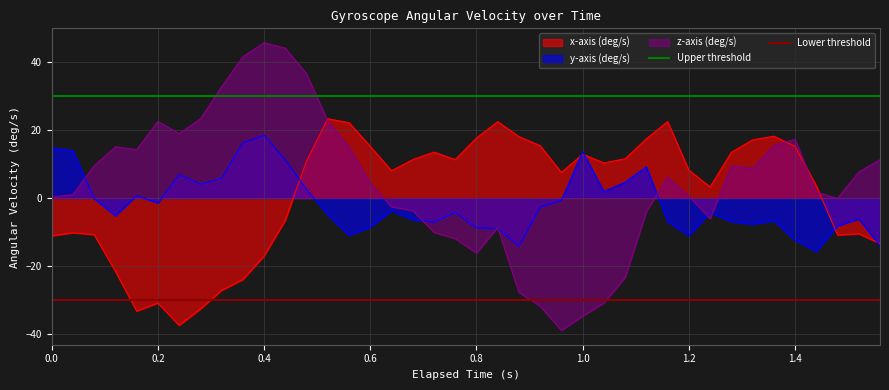

What is the minimum value for y-axis (deg/s)?

-15.7